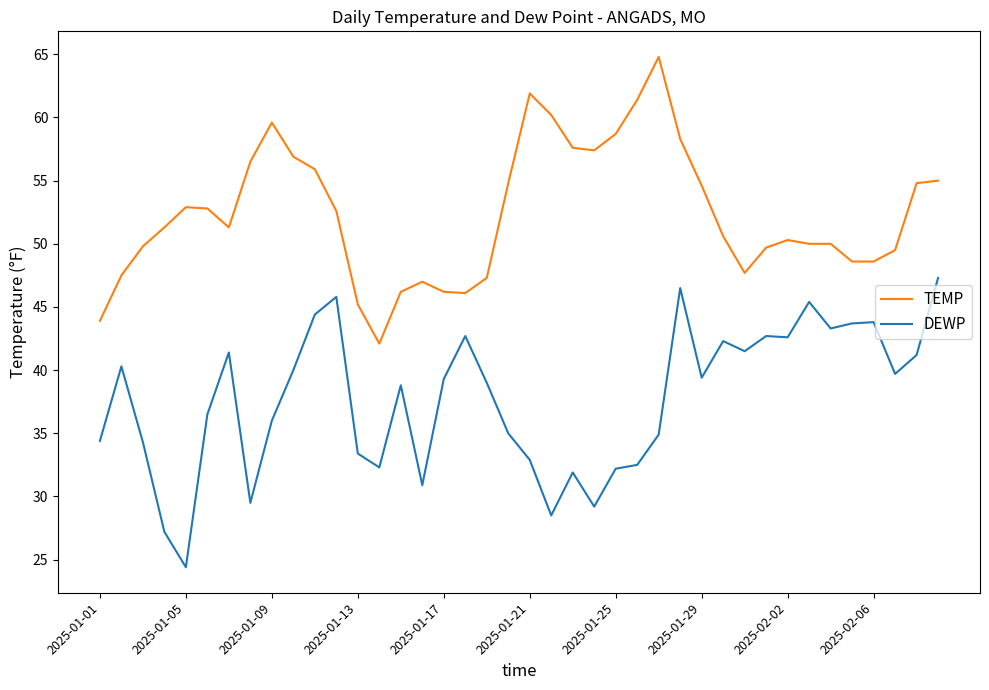

Rank the series by their maximum value, from highest to lowest.

TEMP, DEWP